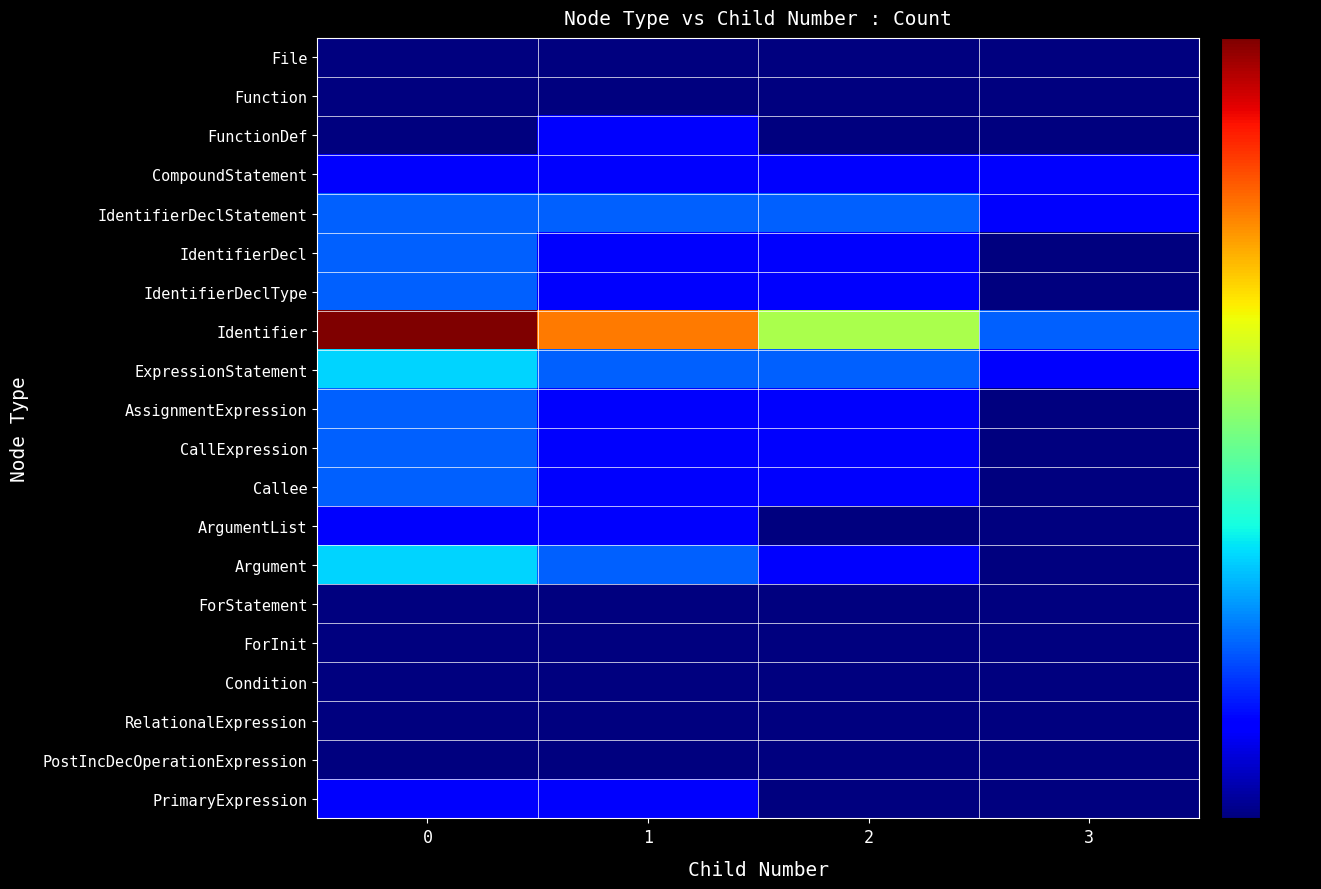

Between 2 and 0, which is larger?

2